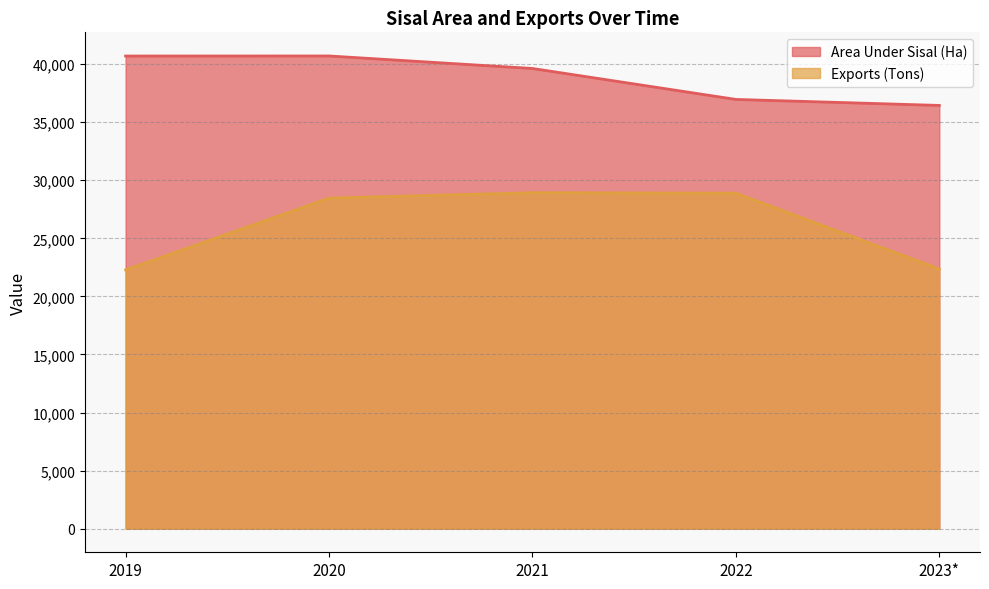

What is the label of the 4th point from the right?

2020